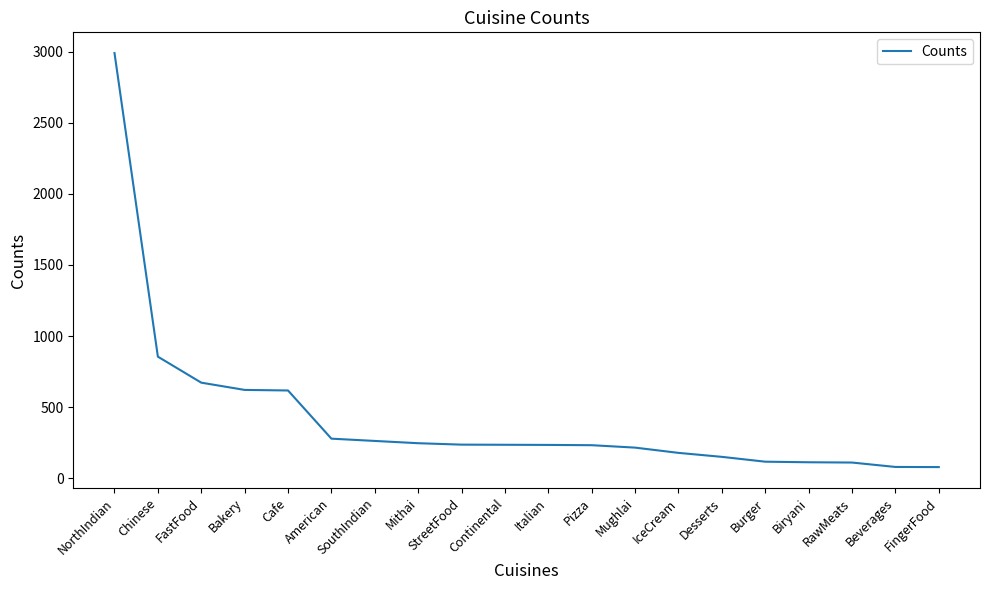

What is the sum of all values?

8517